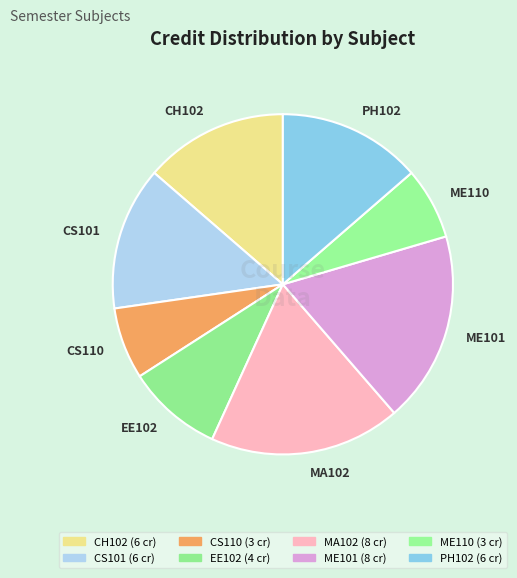

Approximately how many times larger is the value at CS110 compared to CS101?

0.5